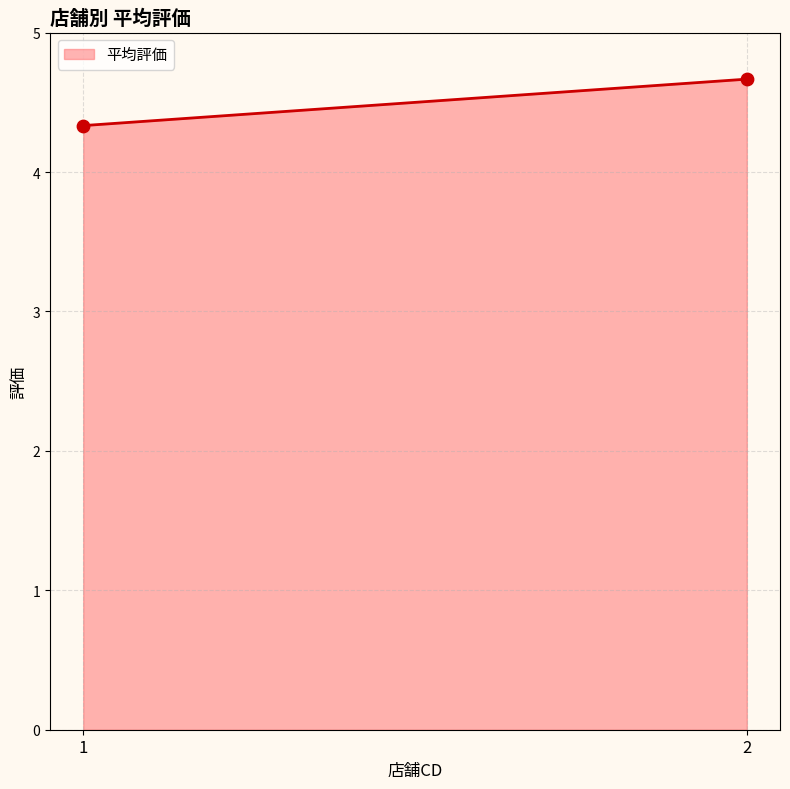

What is the average Y value?

4.5